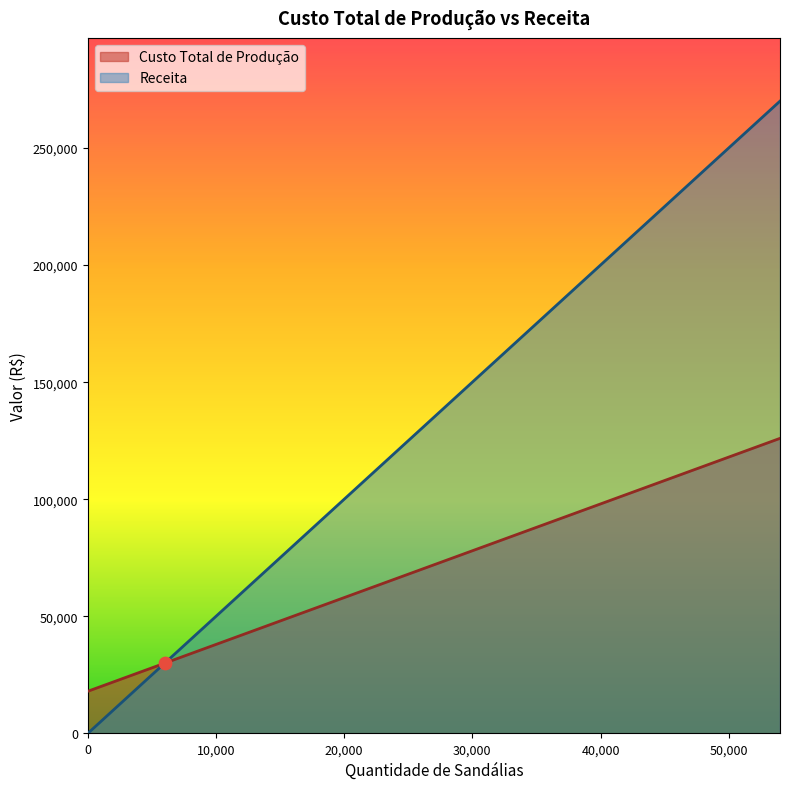

Which series contains the highest Y value?

Receita